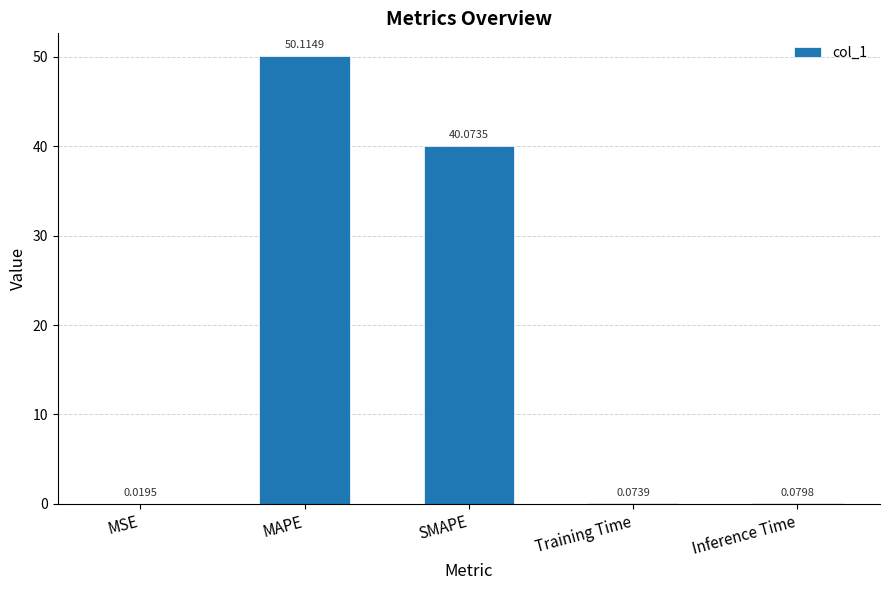

What is the change in value from MAPE to Inference Time?

-50.0